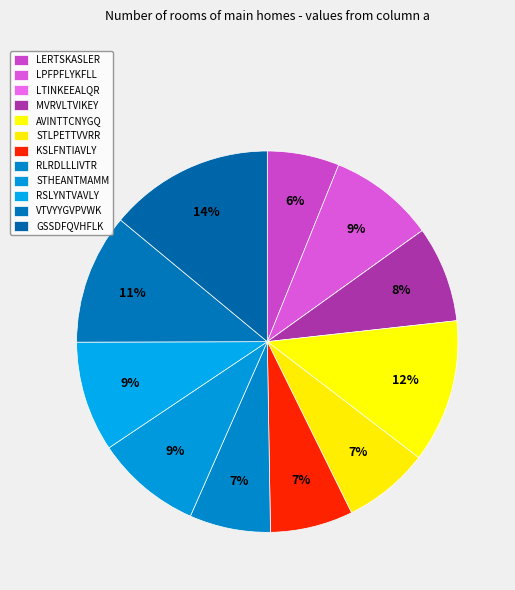

Count the number of slices in the pie.

12